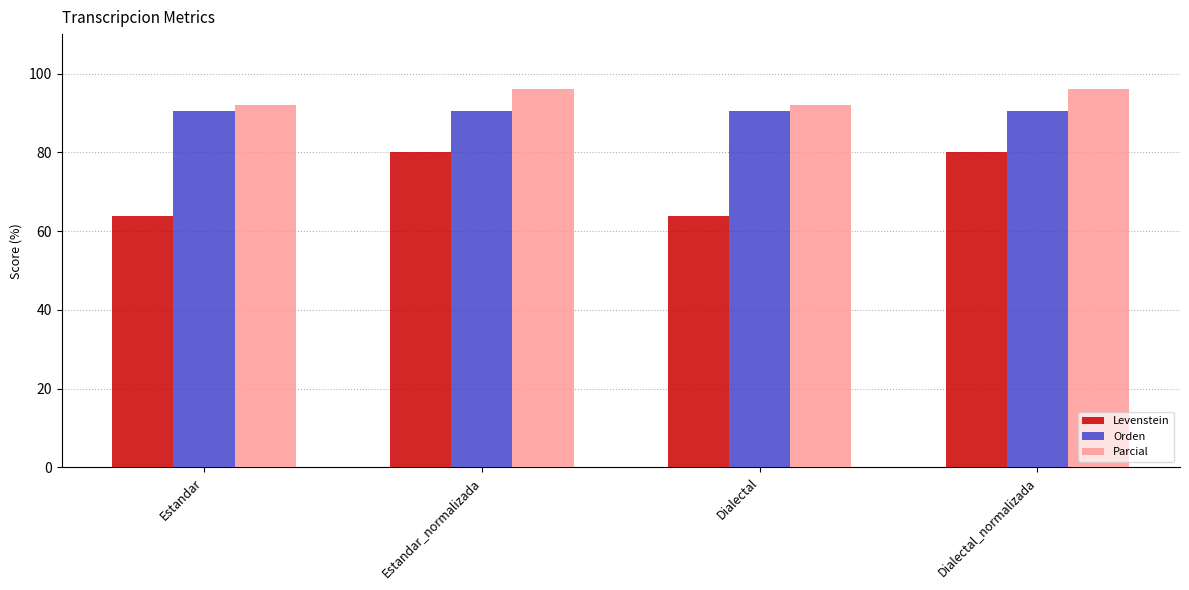

What is the difference between the highest and lowest values at Dialectal_normalizada?

16.0